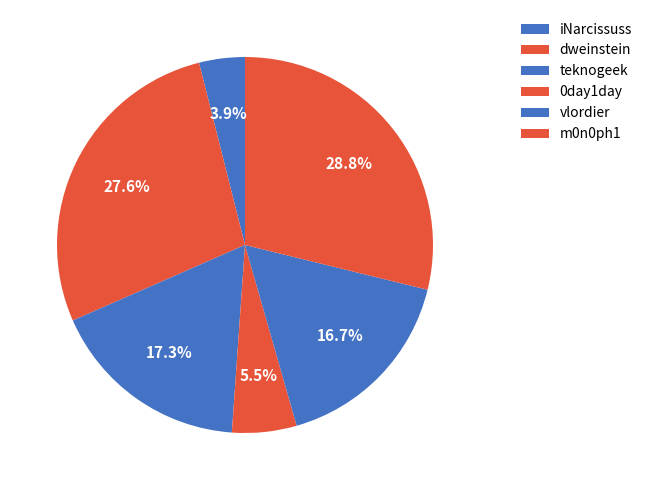

The teknogeek slice represents 26% of the pie. True or false?

False